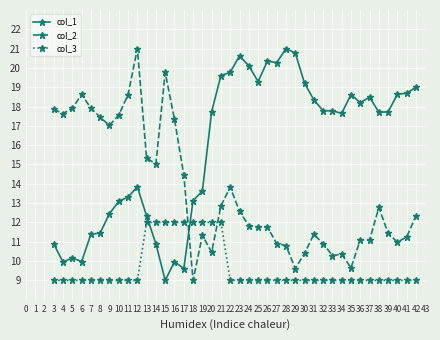

At 4, list the series in order from largest to smallest.

col_2, col_1, col_3